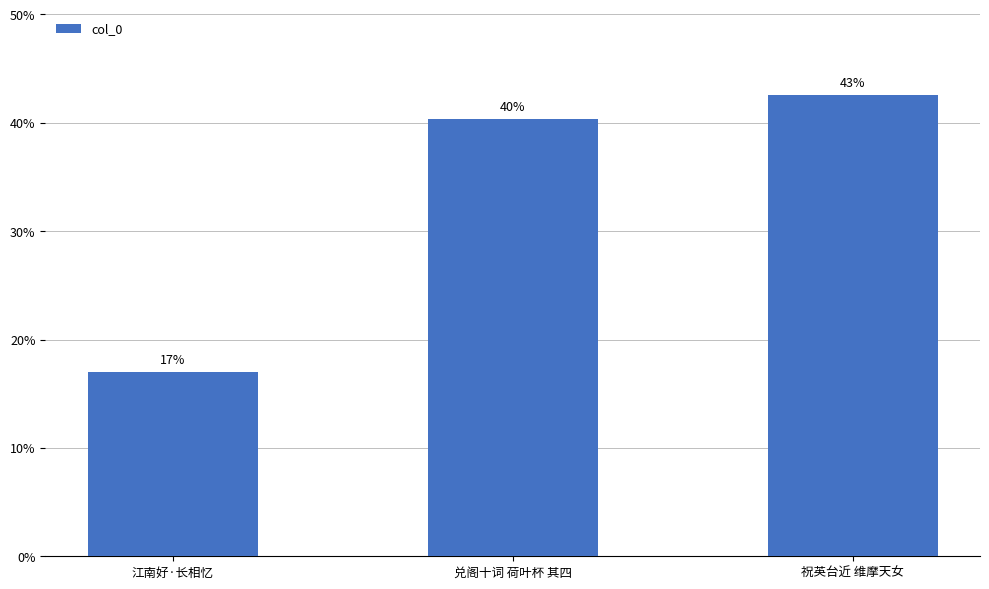

The chart shows a value of 807142 at 祝英台近 维摩天女. True or false?

True